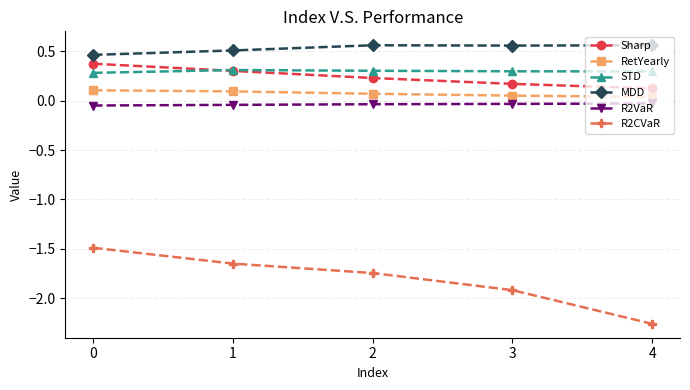

Which series has the largest range (max minus min)?

R2CVaR